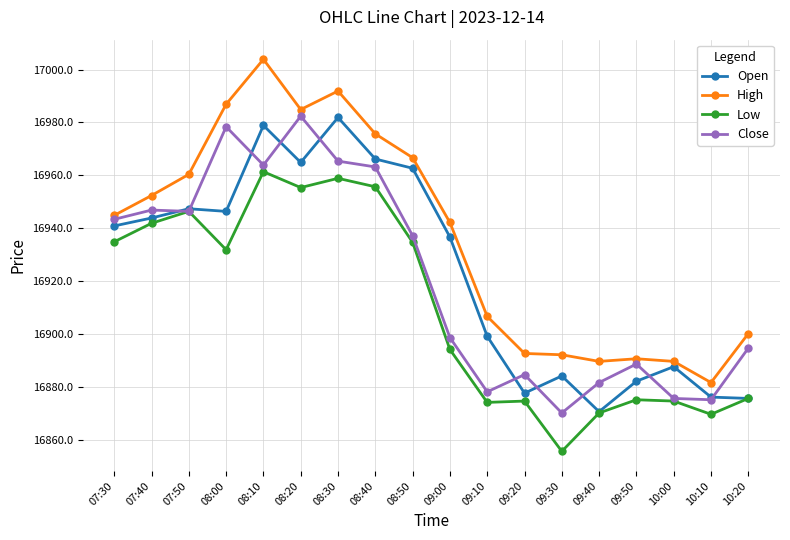

In Open, how many points are lower than both neighbors (excluding endpoints)?

4